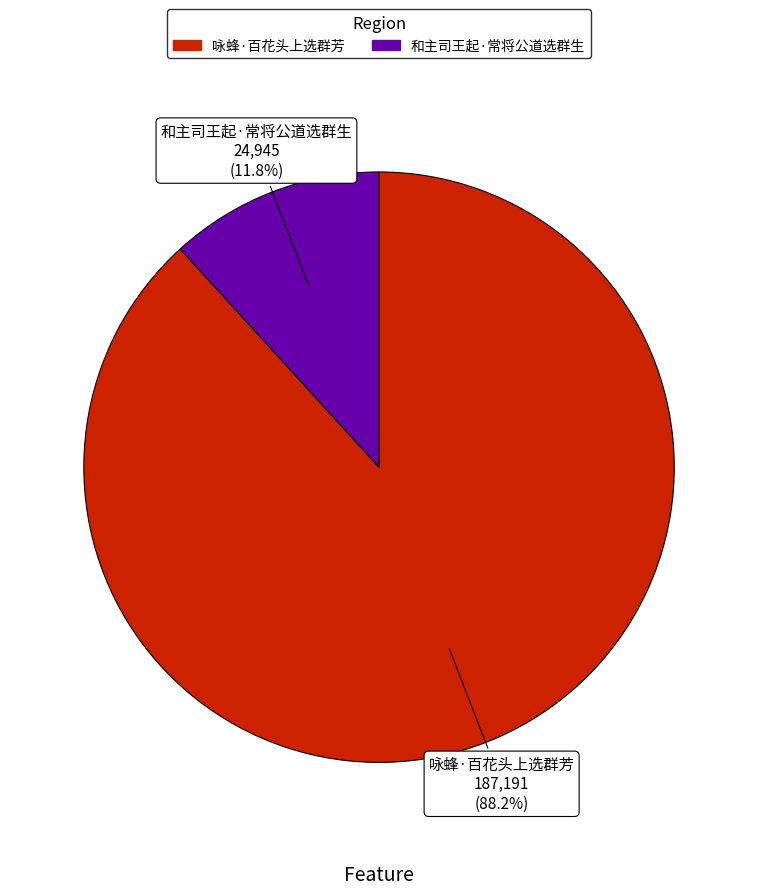

To the nearest percent, what is the combined percentage of 咏蜂·百花头上选群芳 and 和主司王起·常将公道选群生?

100%